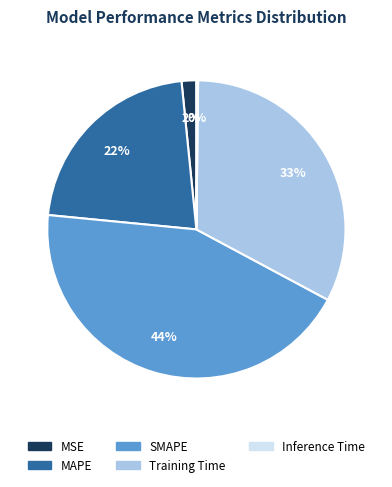

Between MSE and MAPE, which is larger?

MAPE